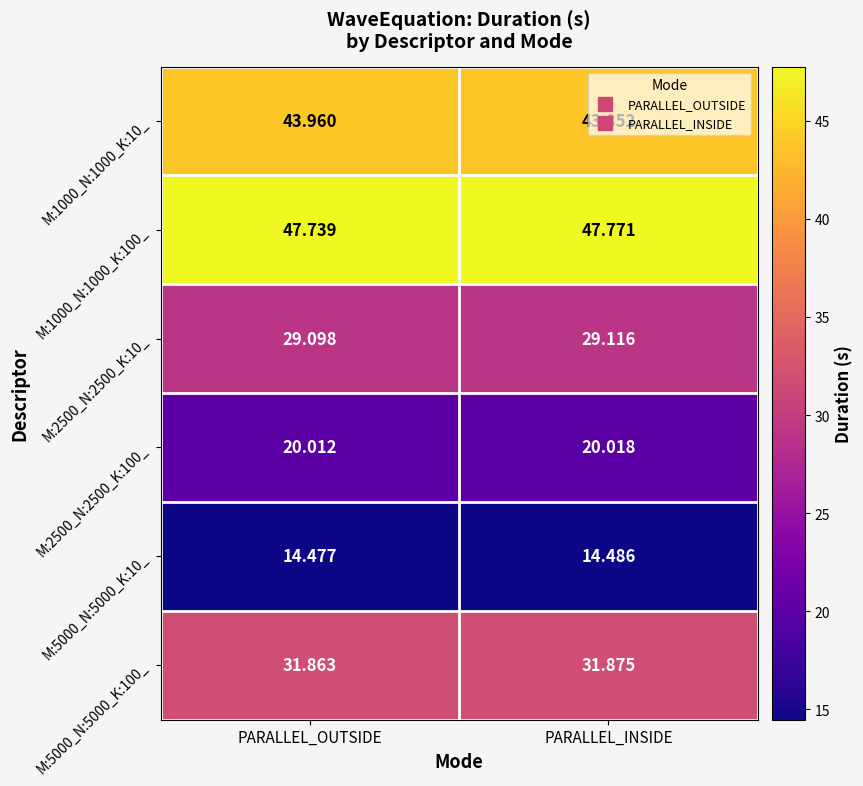

Rank the series by their maximum value, from highest to lowest.

M:1000_N:1000_K:100_, M:1000_N:1000_K:10_, M:5000_N:5000_K:100_, M:2500_N:2500_K:10_, M:2500_N:2500_K:100_, M:5000_N:5000_K:10_